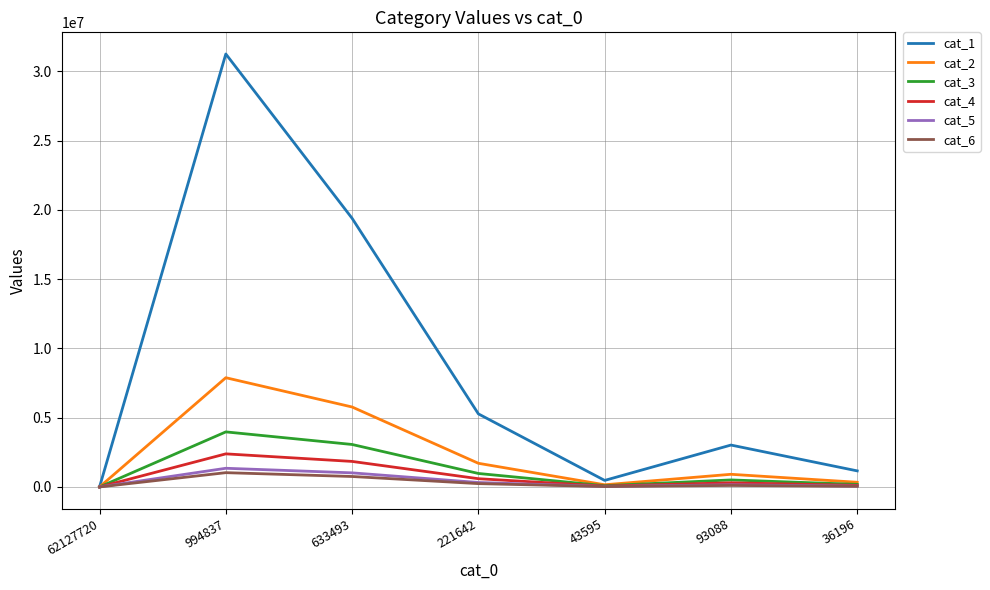

True or false: cat_2 has a value of 7882733 at 994837.

True